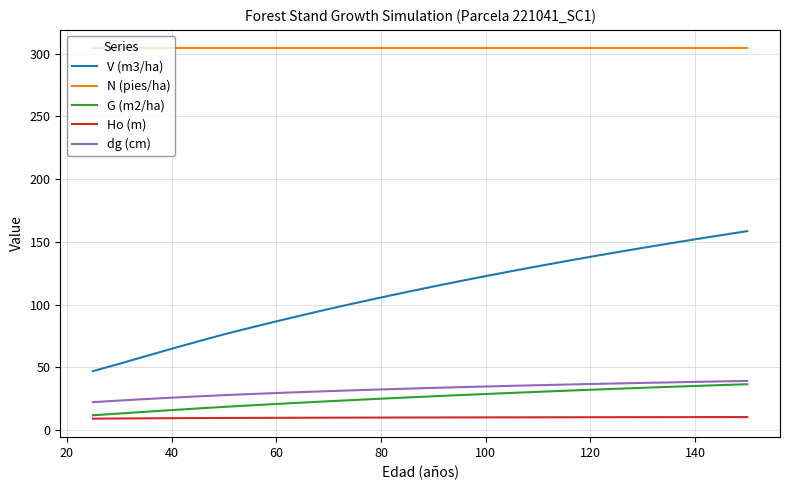

What is the lowest value of the Ho (m) series?

9.0